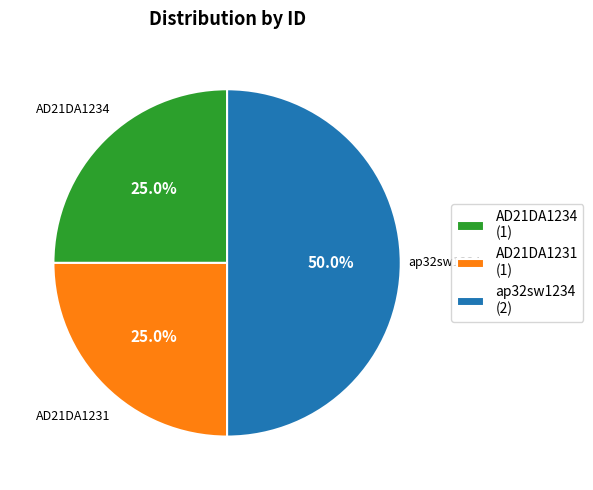

How many segments does this pie chart have?

3